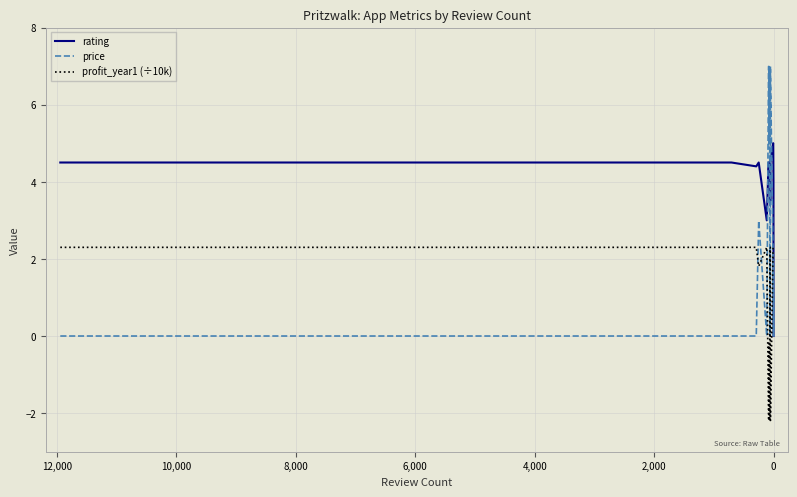

What is the label of the 2nd point from the right?

17